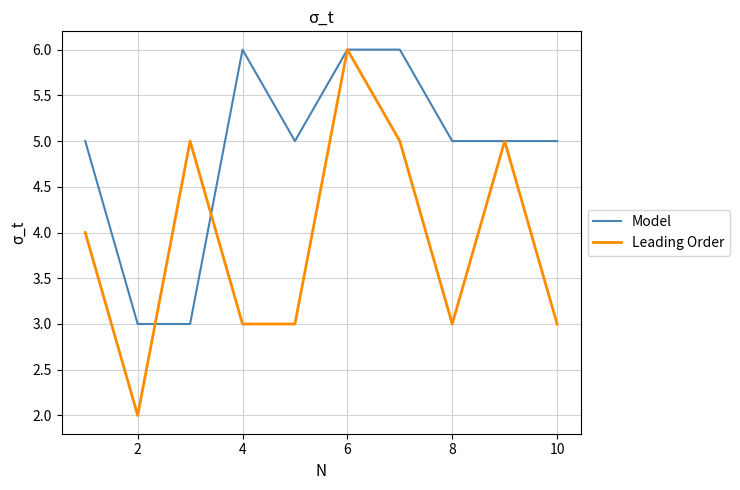

Which series has the largest range (max minus min)?

Leading Order